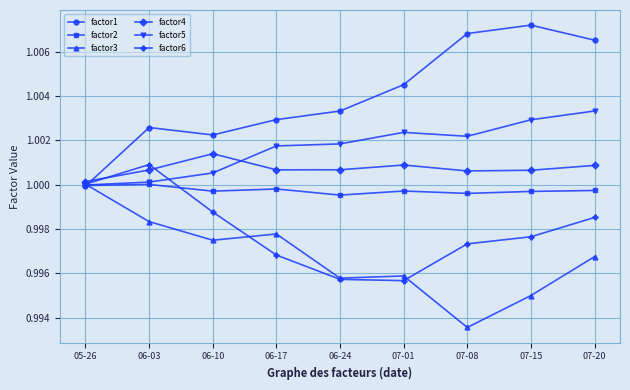

Between 07-08 and 07-15, which series saw the biggest shift?

factor3